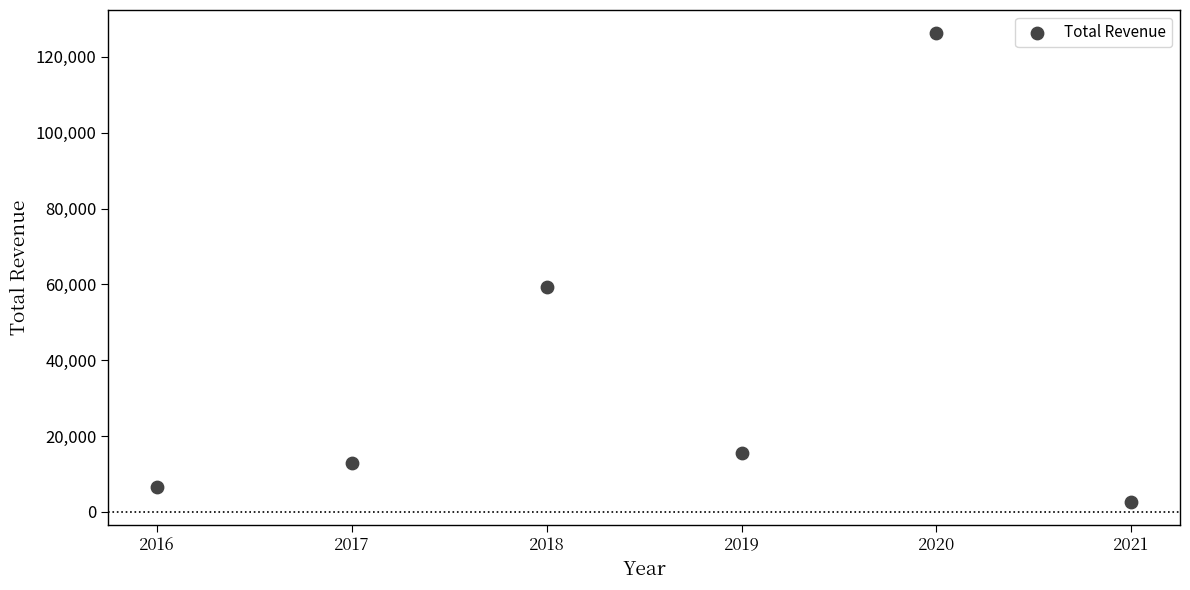

What is the range of X values (max minus min)?

5